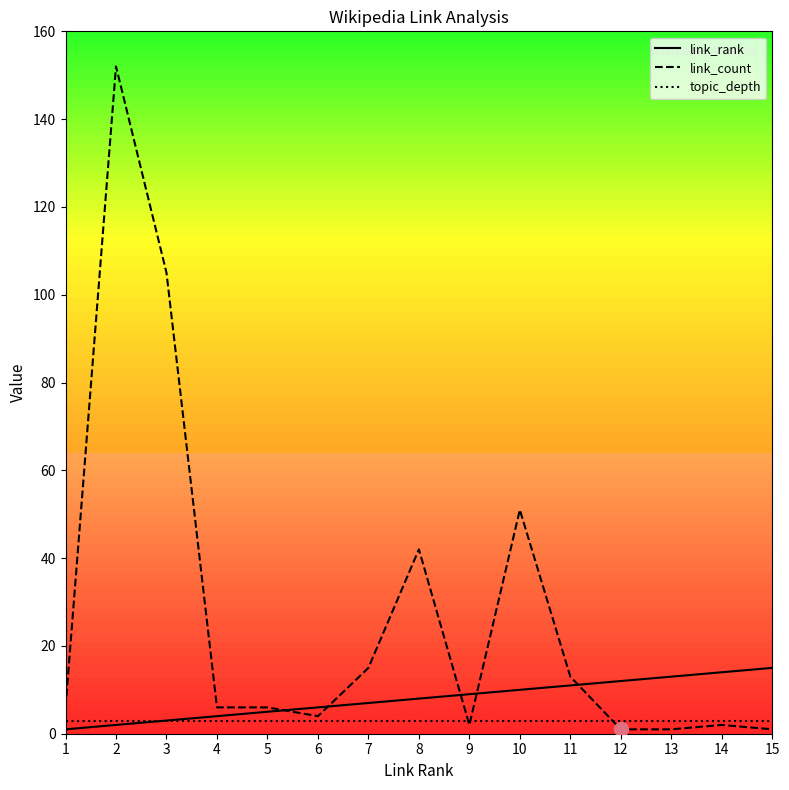

Reading right to left, what are all the values shown in this chart?

link_rank: 15=15	14=14	13=13	12=12	11=11	10=10	9=9	8=8	7=7	6=6	5=5	4=4	3=3	2=2	1=1
link_count: 15=1	14=2	13=1	12=1	11=13	10=51	9=2	8=42	7=15	6=4	5=6	4=6	3=105	2=152	1=6
topic_depth: 15=3	14=3	13=3	12=3	11=3	10=3	9=3	8=3	7=3	6=3	5=3	4=3	3=3	2=3	1=3